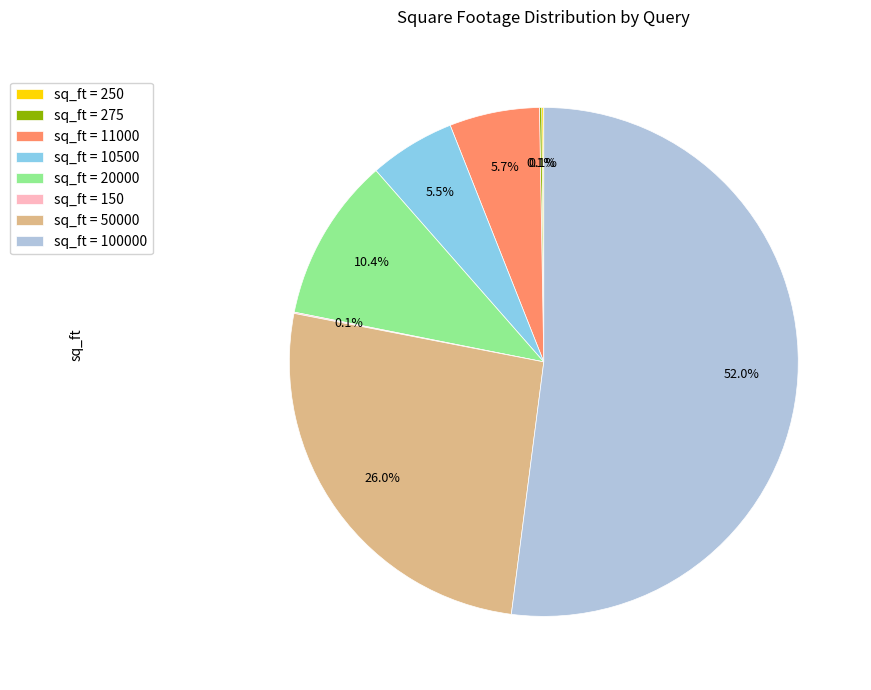

Does any single category account for the majority?

Yes